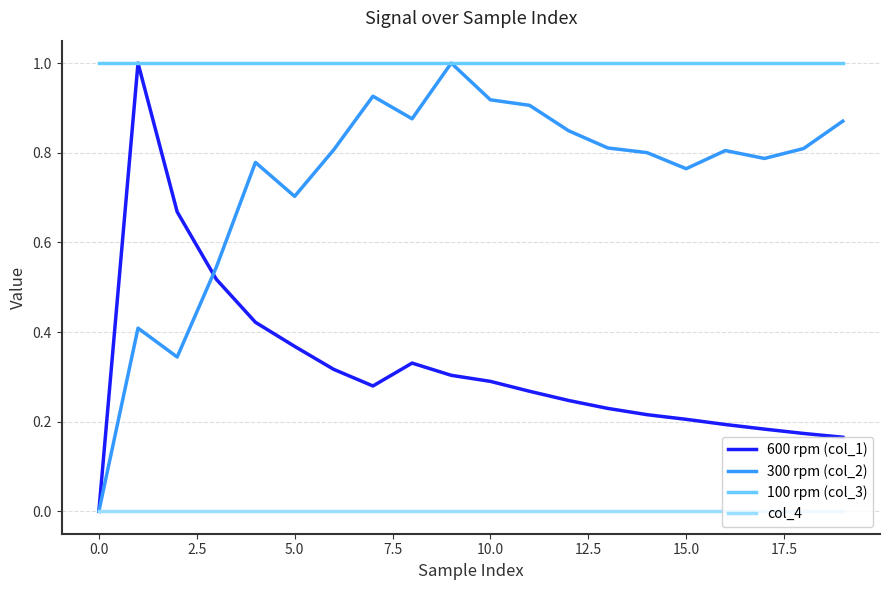

Does the chart have visible grid lines?

Yes